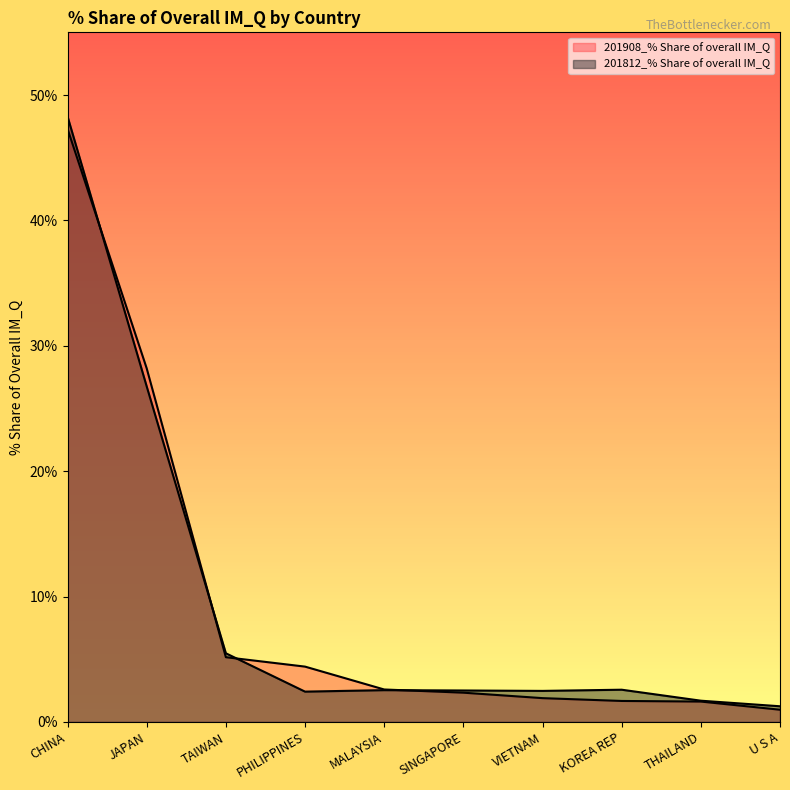

What is the lowest value of the 201812_% Share of overall IM_Q series?

1.3